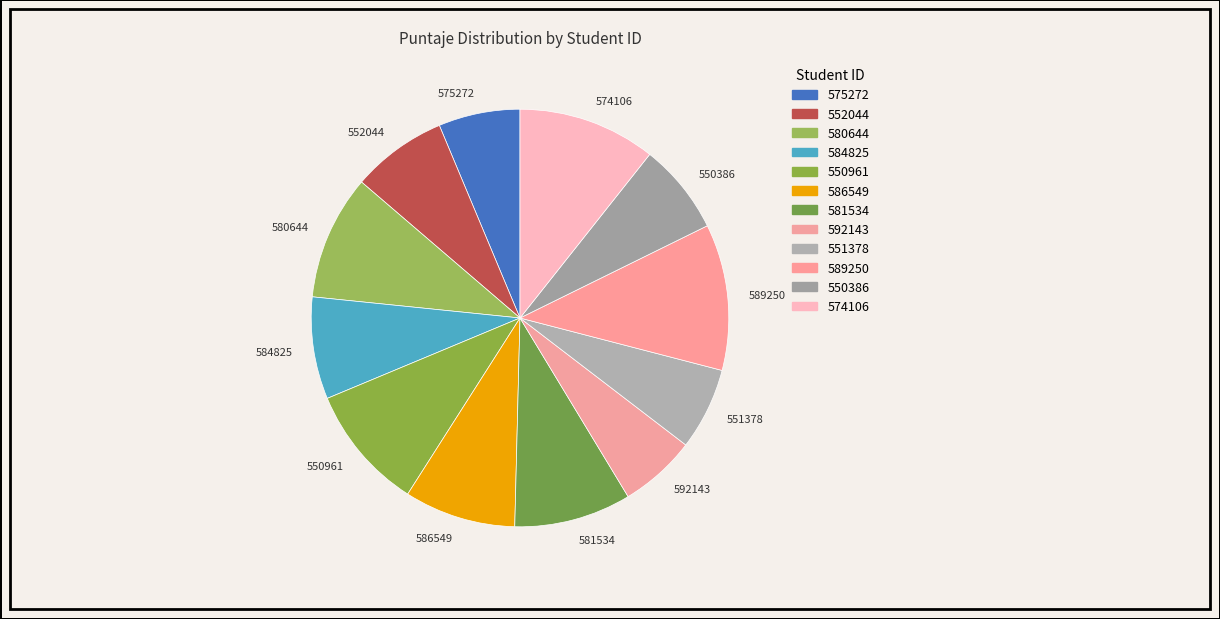

Between 592143 and 580644, which is larger?

580644